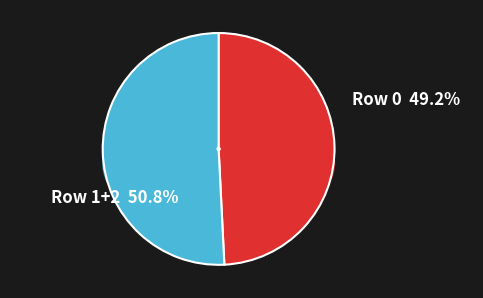

How much of the chart is everything except 0?

50.8%